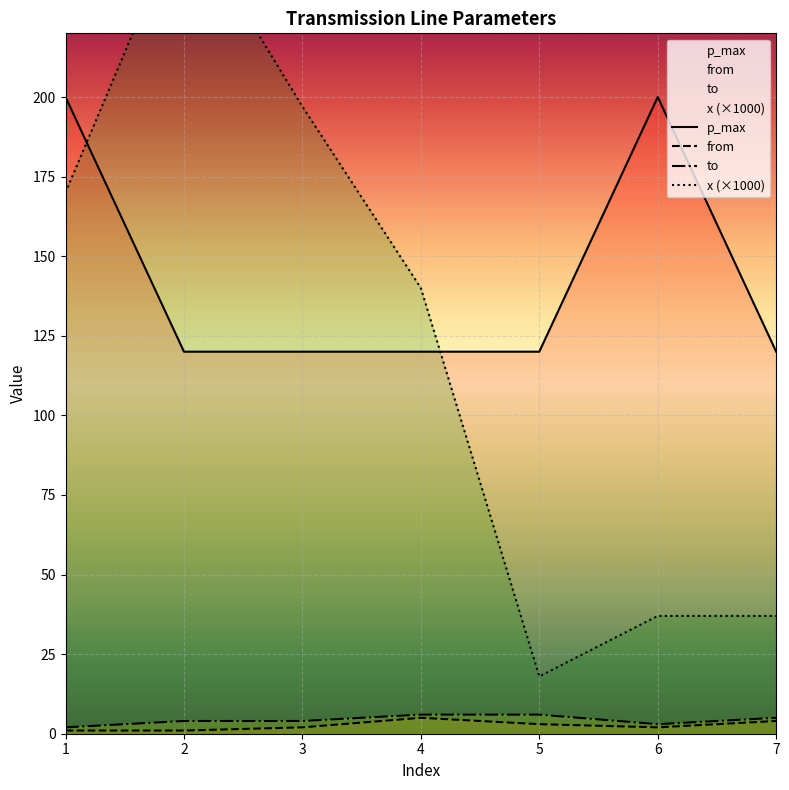

Which has a higher value, 5 or 6?

6